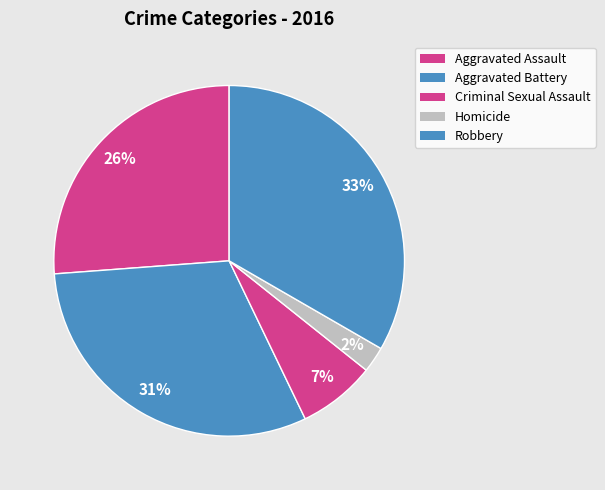

Count the number of slices in the pie.

5